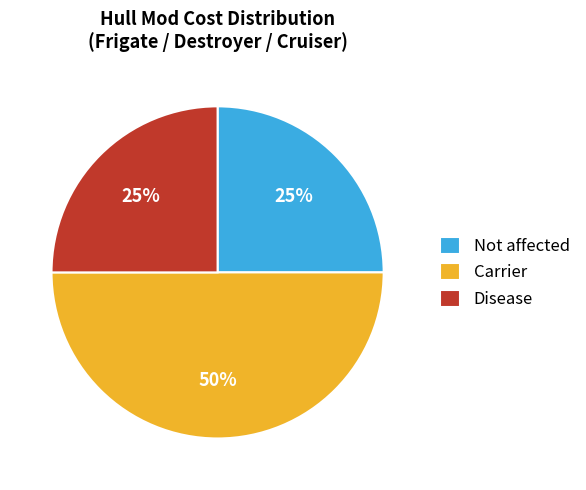

Is the sum of Carrier and Disease greater than half?

Yes